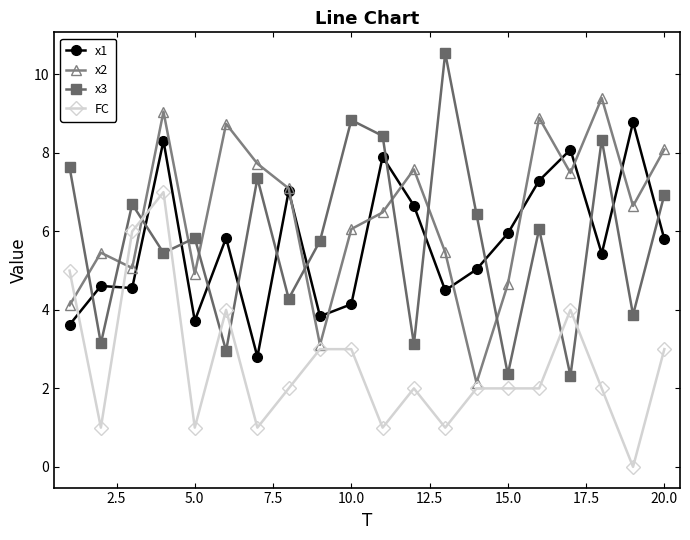

What is the lowest value of the x3 series?

2.3